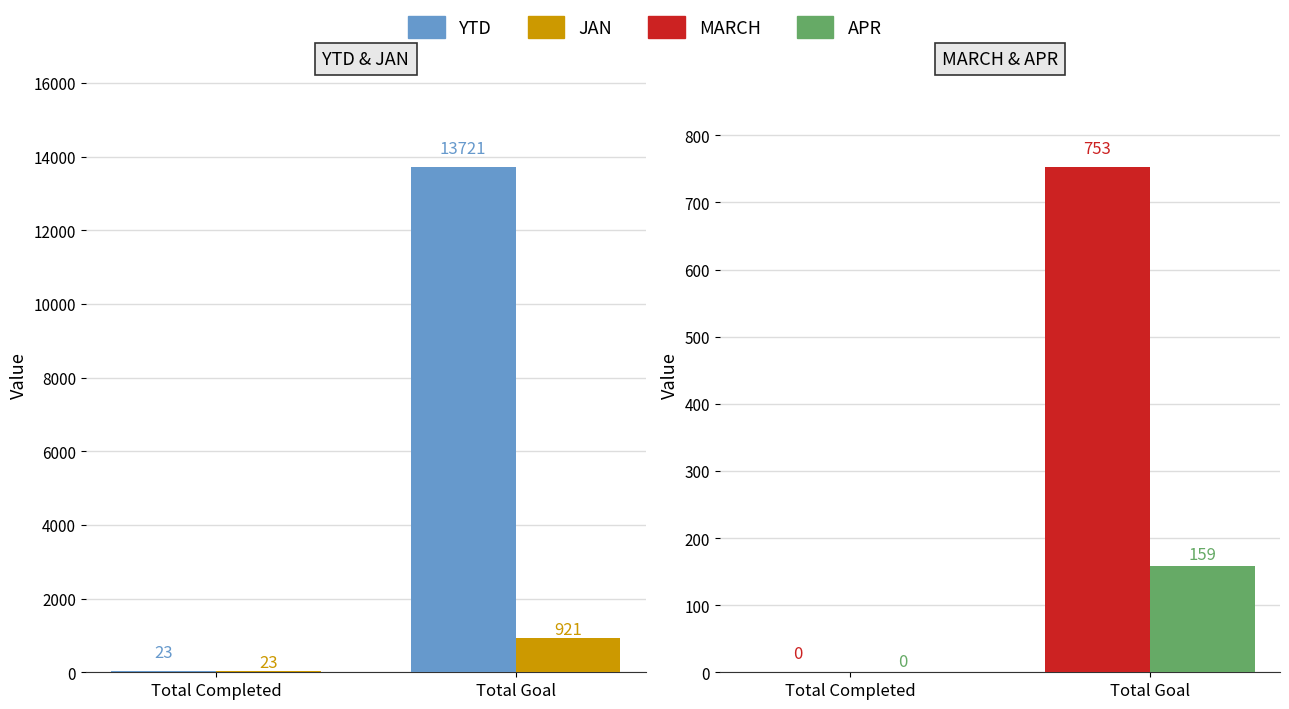

Which has a higher value, Total Completed or Total Goal?

Total Goal